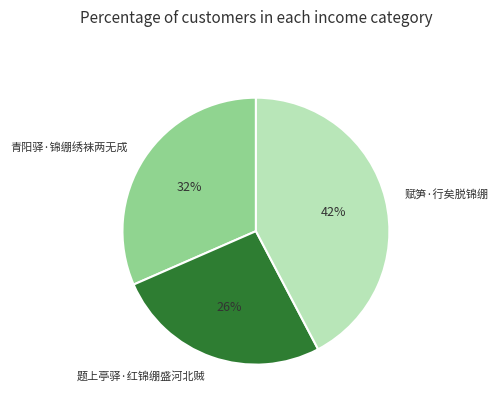

How many slices are in this pie chart?

3